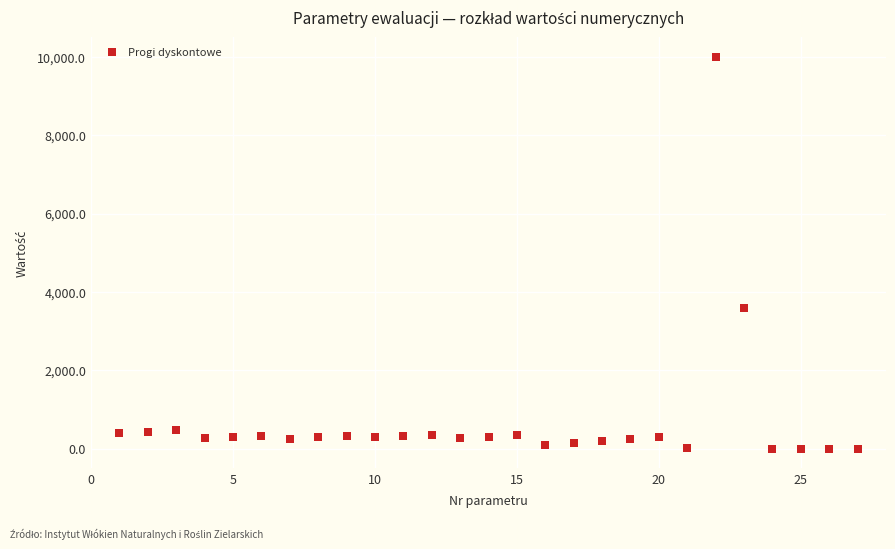

What Y value in the scatter plot is closest to 5000?

3600.0